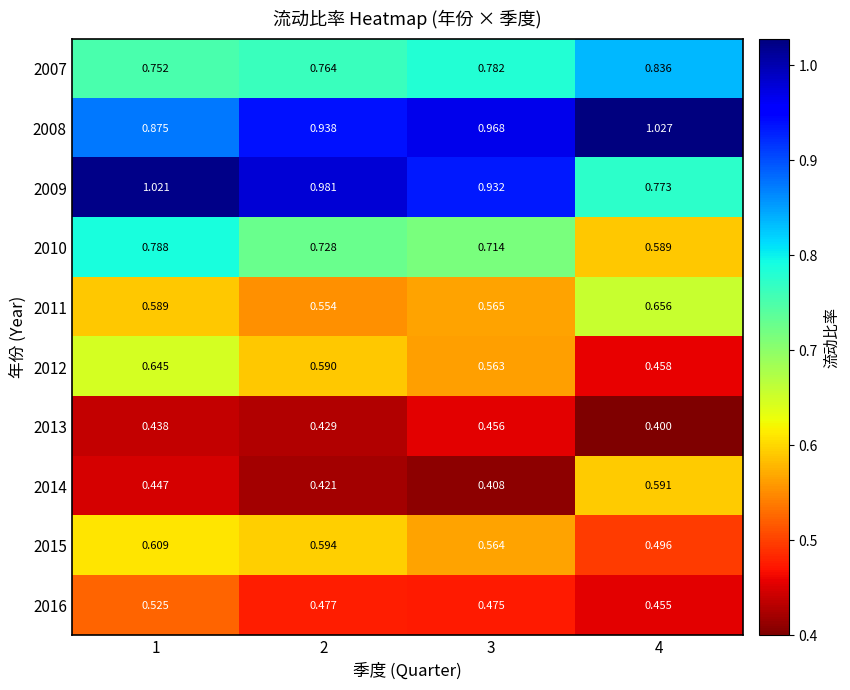

Is the value of 2008 at 3 greater than the value of 2011 at 2?

Yes